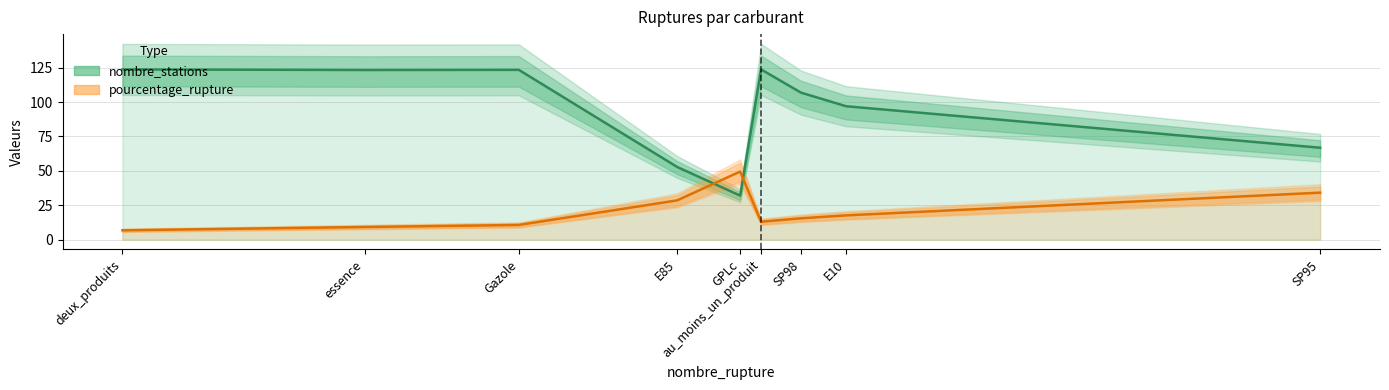

Reading right to left, extract all data points from this chart.

nombre_stations: SP95=66.8	E10=97.0	SP98=106.9	au_moins_un_produit=123.7	GPLc=32.0	E85=52.8	Gazole=123.4	essence=123.3	deux_produits=123.7
pourcentage_rupture: SP95=34.1	E10=17.6	SP98=15.5	au_moins_un_produit=13.0	GPLc=49.5	E85=28.6	Gazole=10.7	essence=9.2	deux_produits=6.8